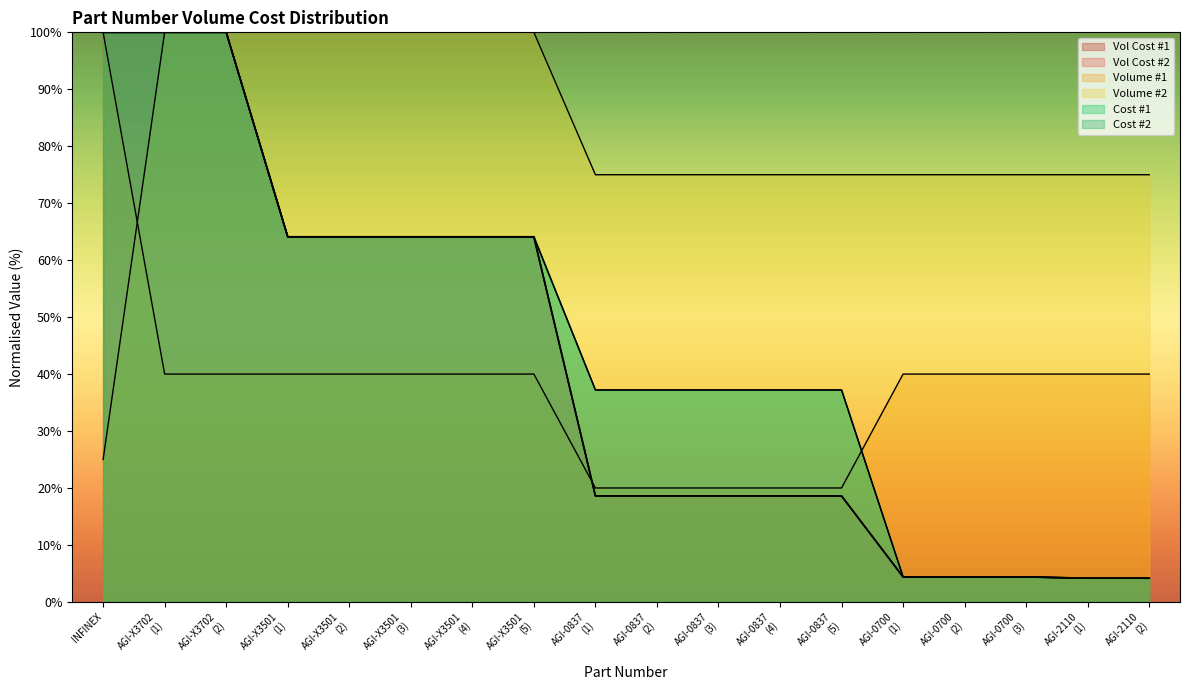

What is the sum of all Volume #1 values?

680.0